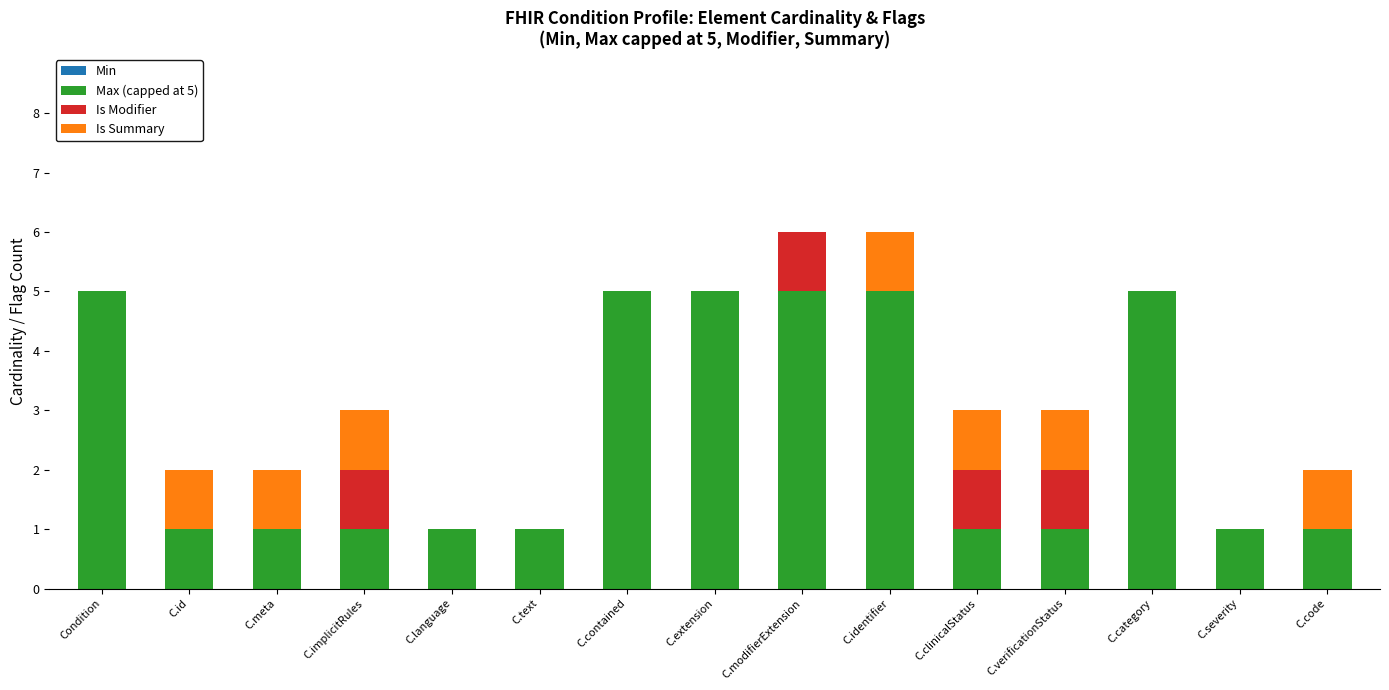

What is the total value across all series at C.clinicalStatus?

3